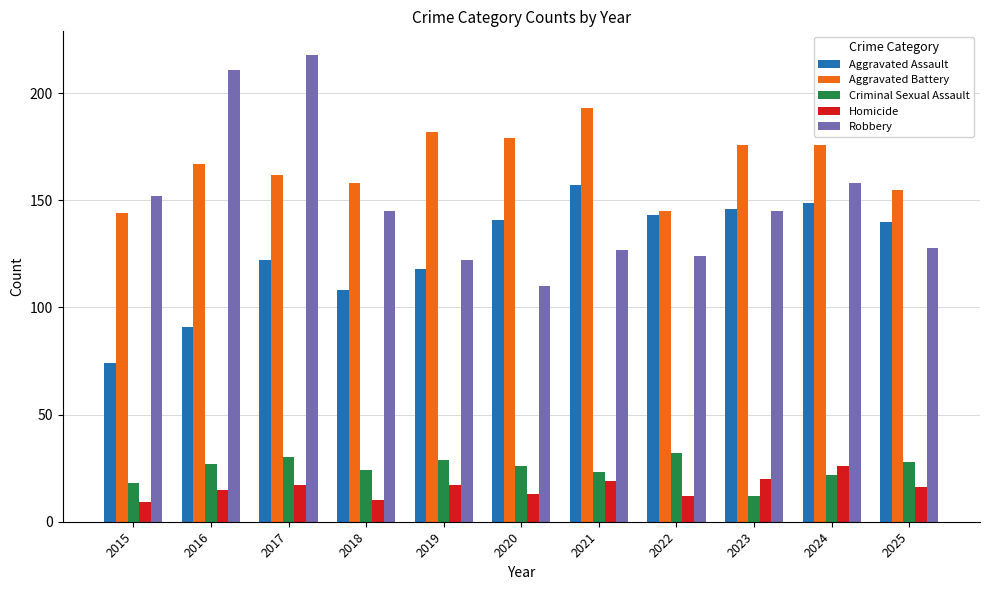

What are all the series names shown in the legend?

Aggravated Assault, Aggravated Battery, Criminal Sexual Assault, Homicide, Robbery